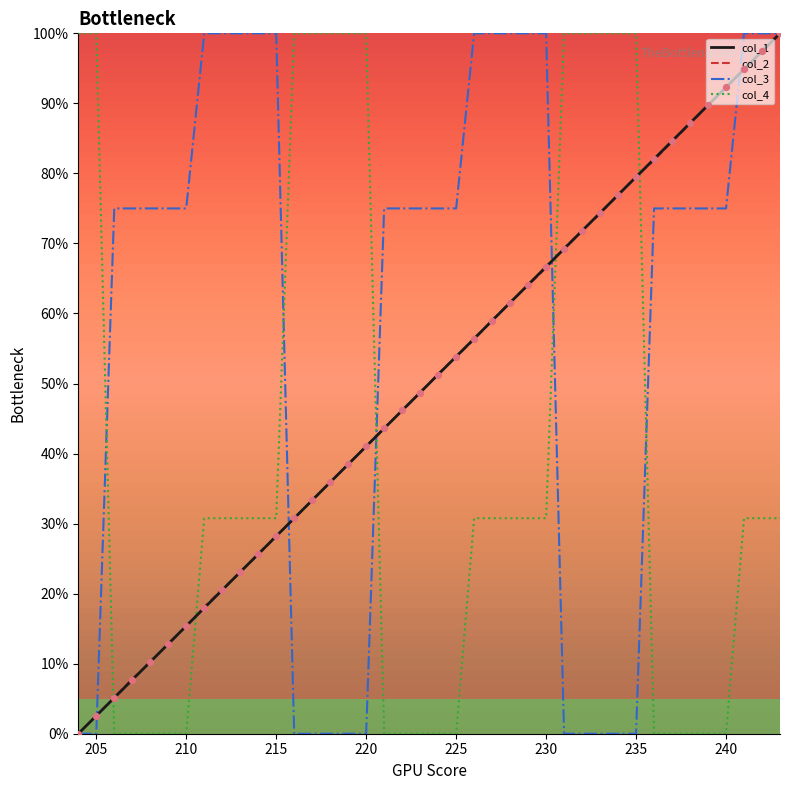

True or false: col_2 and col_4 cross at least once.

True